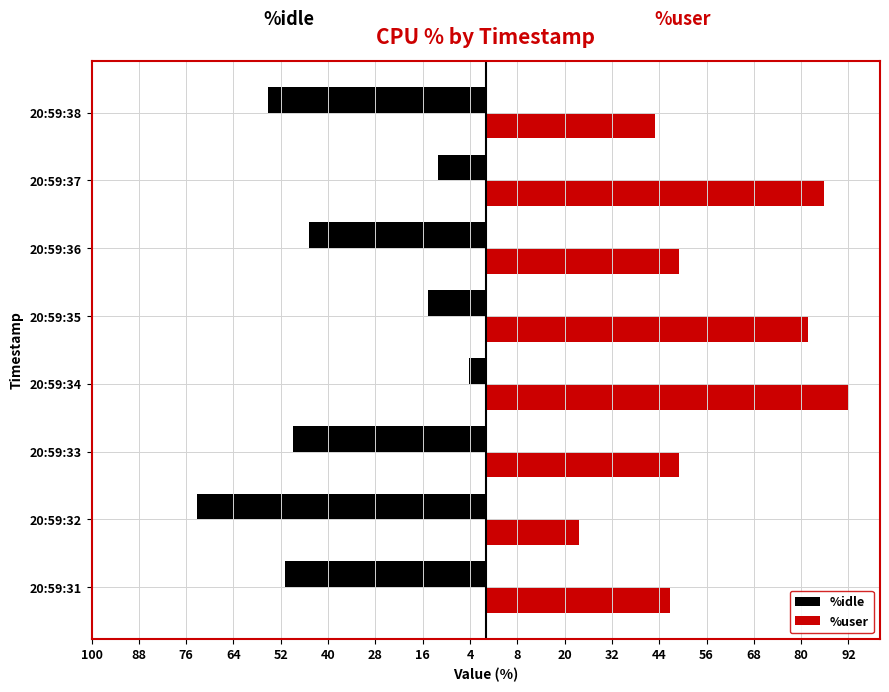

What are all the series names shown in the legend?

%idle, %user